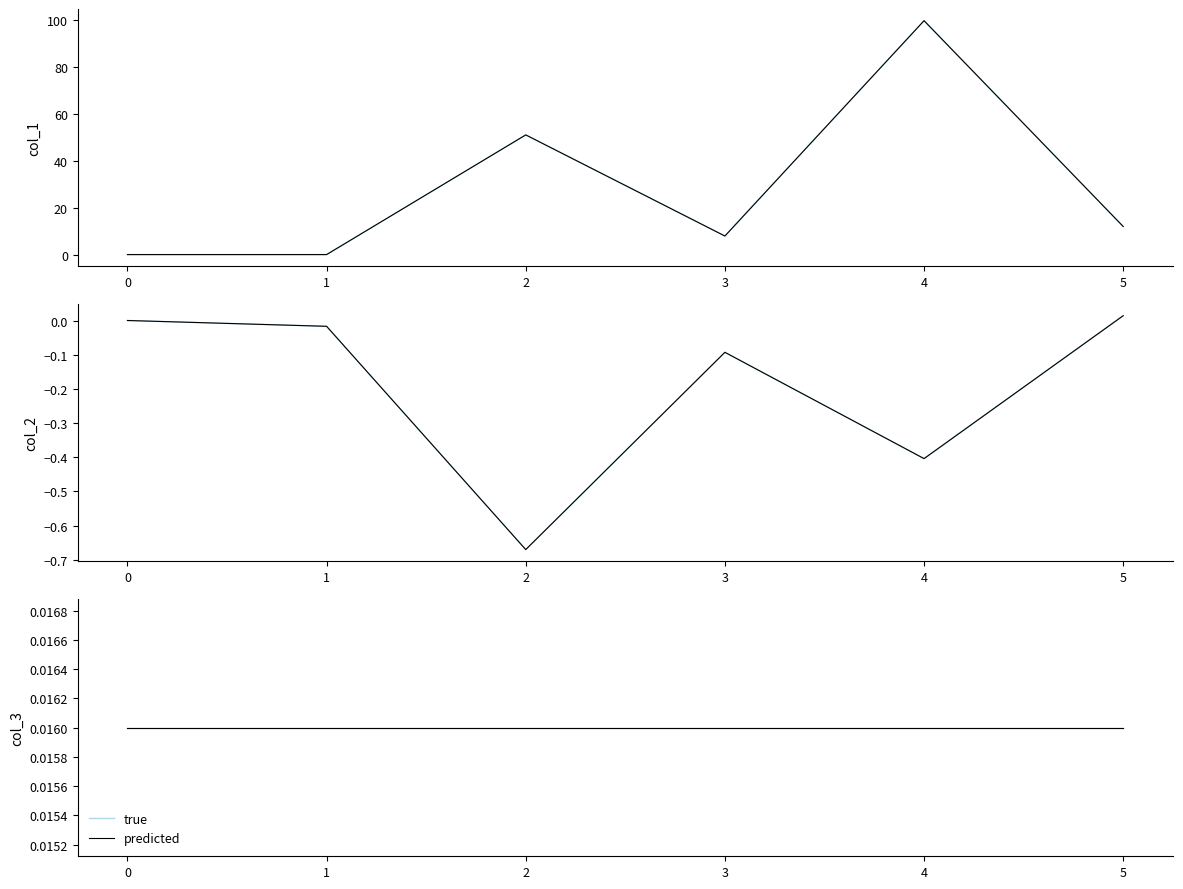

True or false: col_2 and col_1 intersect in this chart.

False